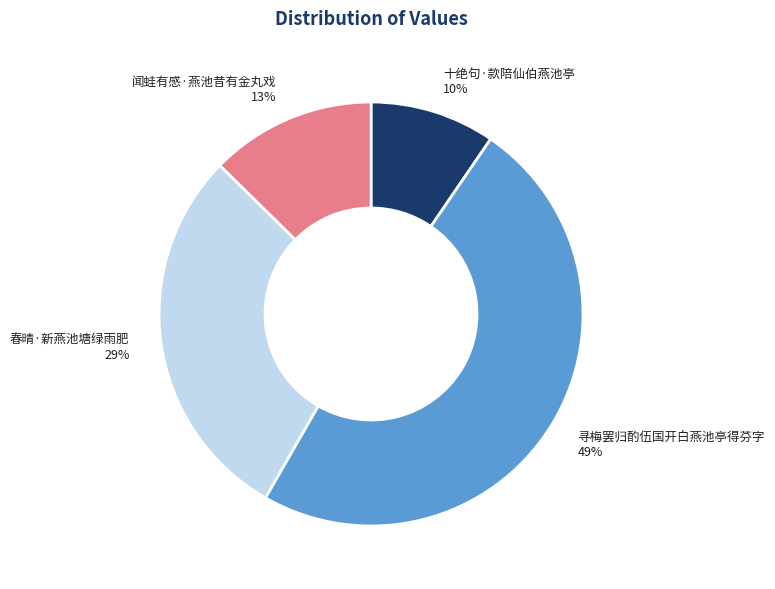

What percentage is the 寻梅罢归酌伍国开白燕池亭得芬字 slice, to the nearest percent?

49%